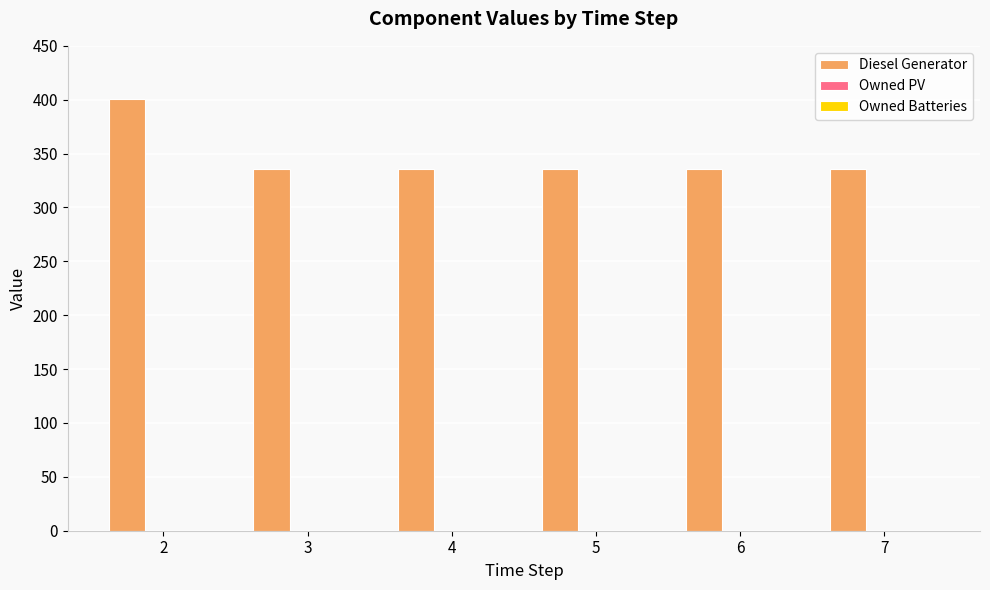

What is the minimum value shown in the chart?

336